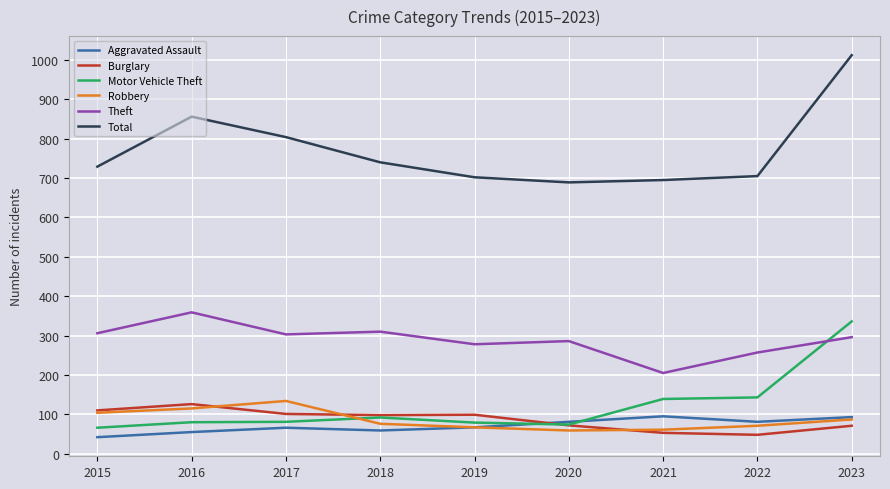

Is it true that Burglary equals 154 at 2017?

False